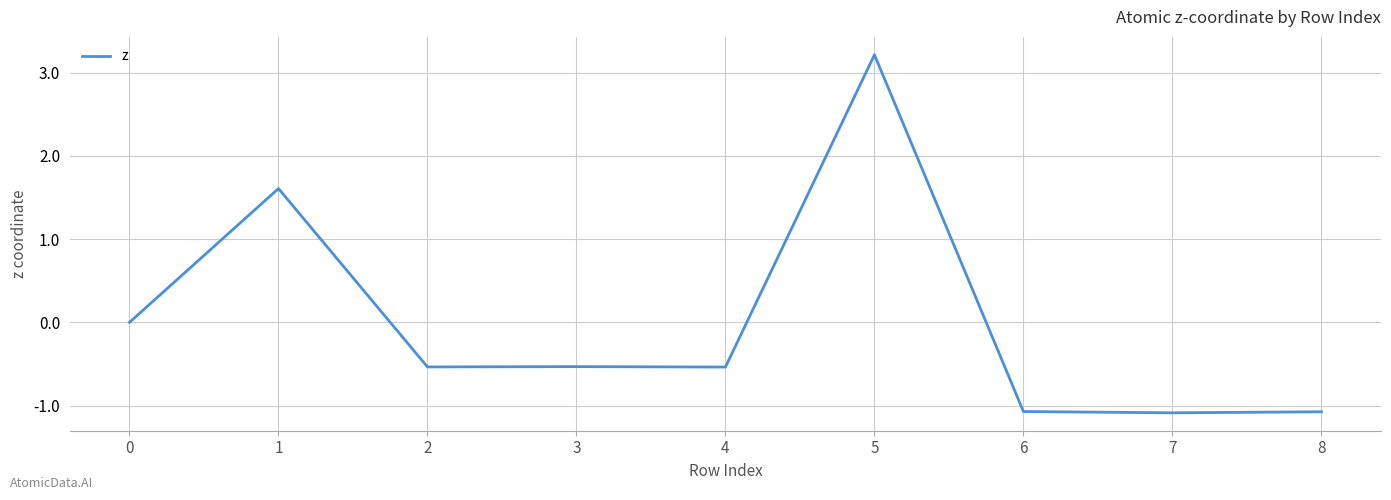

What is the greatest value displayed?

3.2